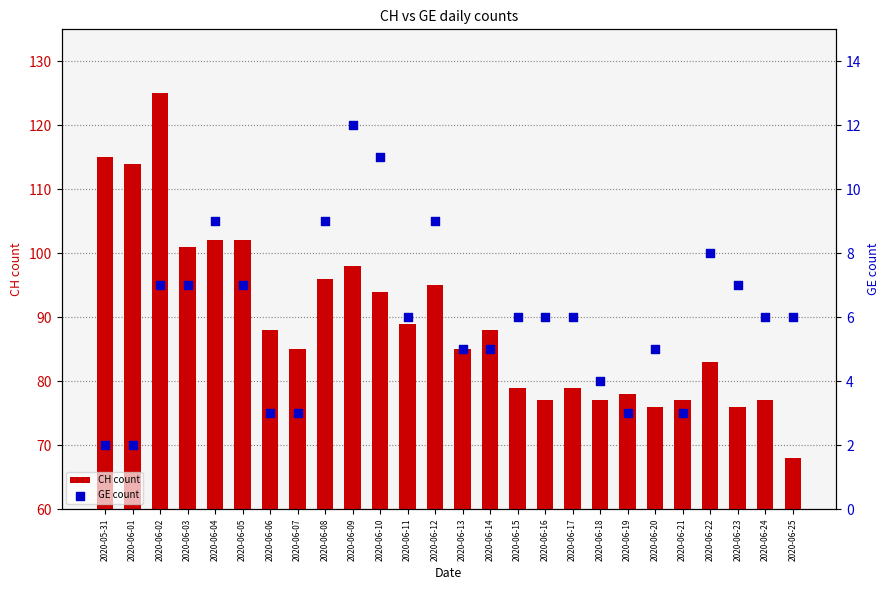

Which series has the widest spread of Y values?

CH count